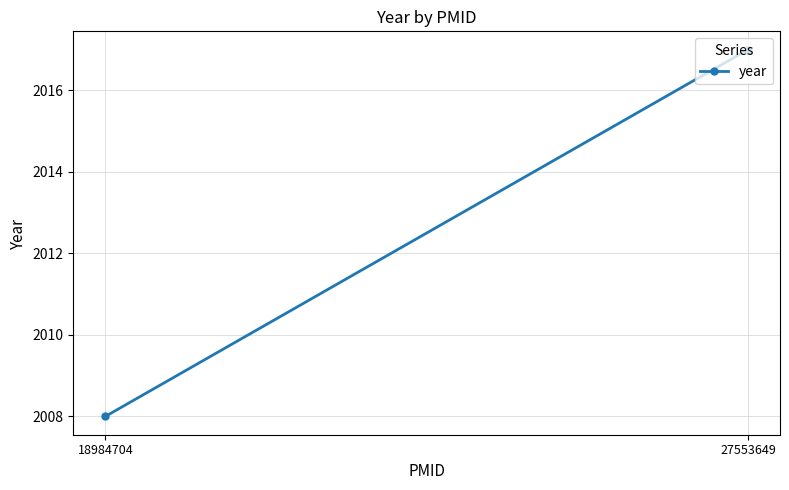

Approximately how many times larger is the value at 27553649 compared to 18984704?

1.0